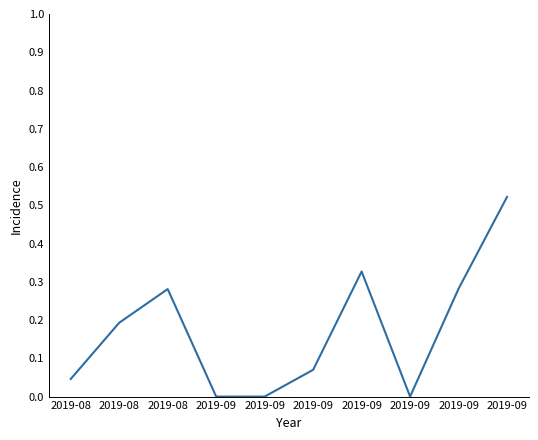

What is the sum of all values?

1.7